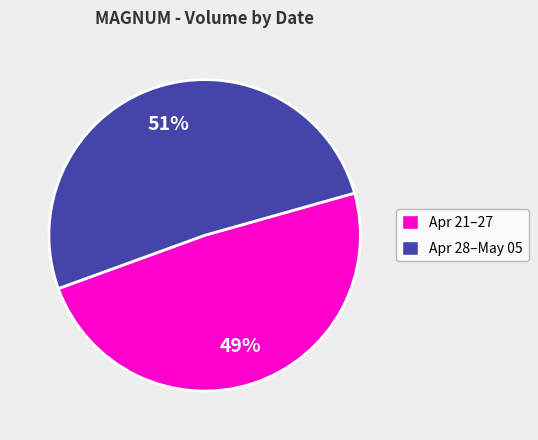

How many slices are in this pie chart?

2